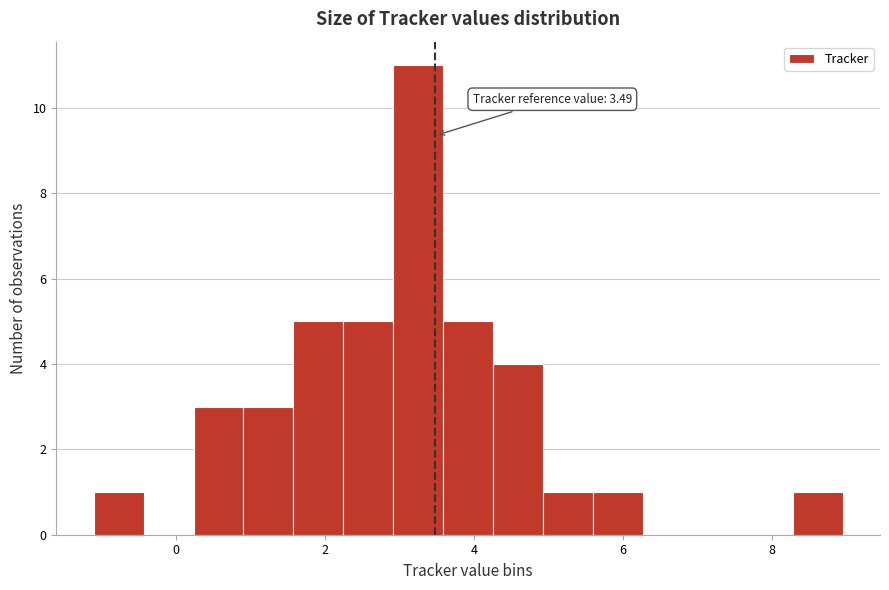

Read against the x-axis, roughly where is the centre of the tallest bar?

3.2